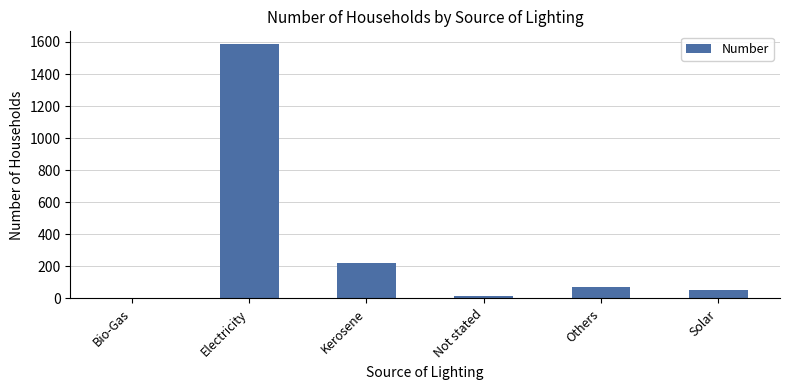

Which category has the highest value across all series?

Electricity